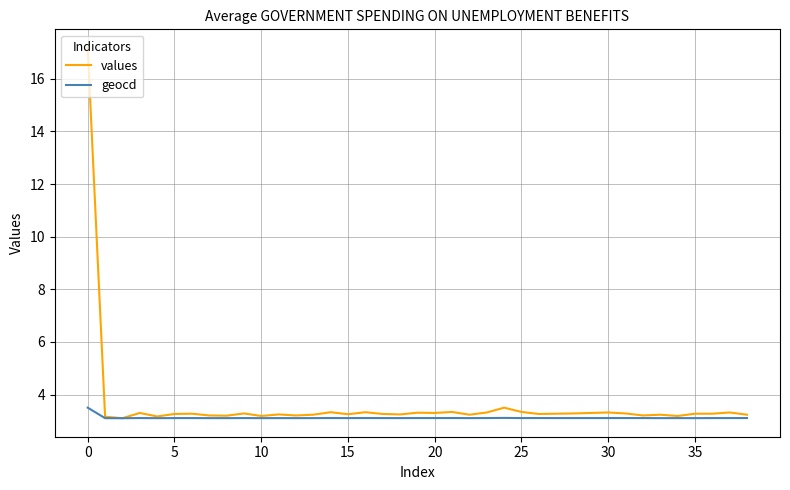

Rank the series by their maximum value, from highest to lowest.

values, geocd